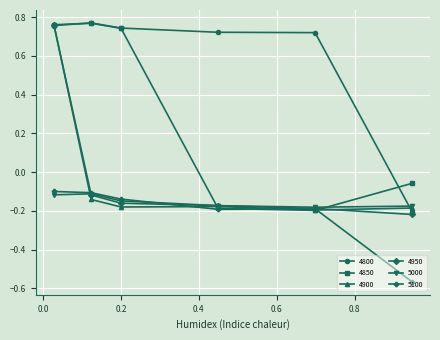

Which series has the largest total across all categories?

4800